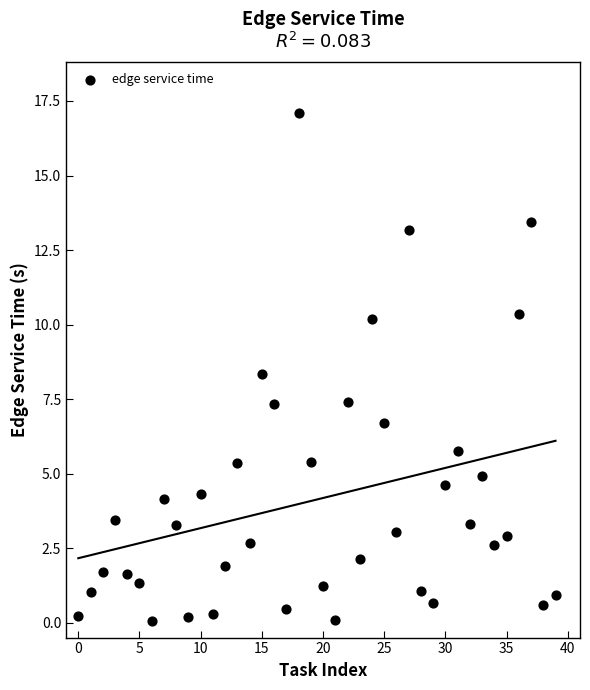

What Y value in the scatter plot is closest to 8?

8.3